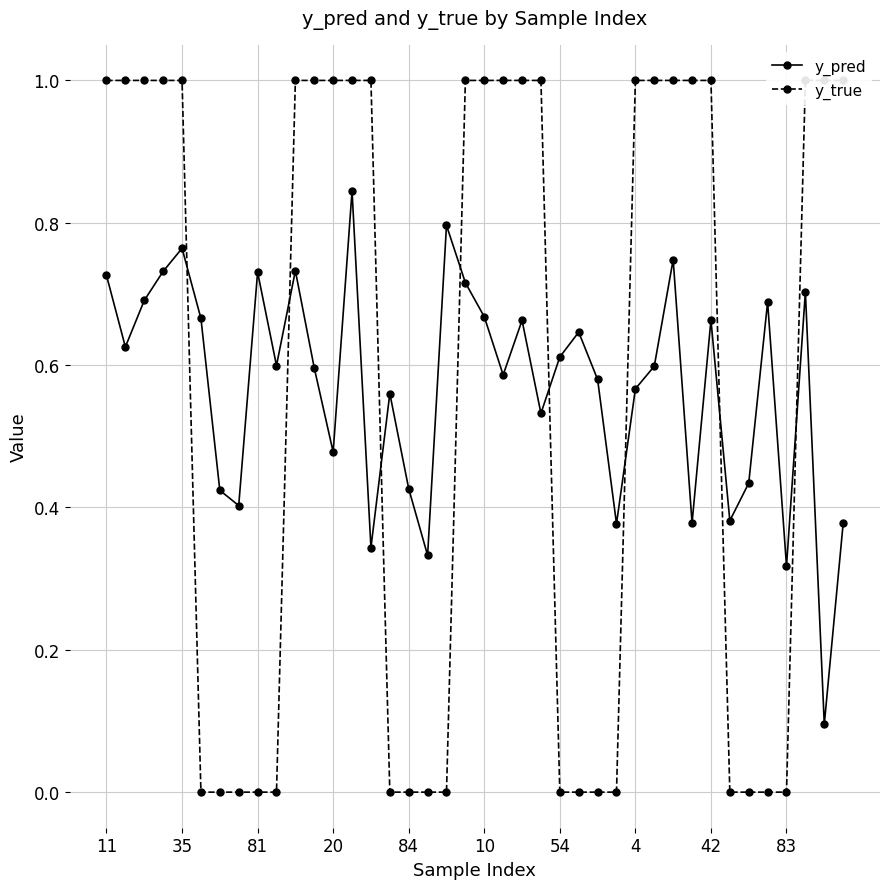

Which series has the widest spread of values?

y_true